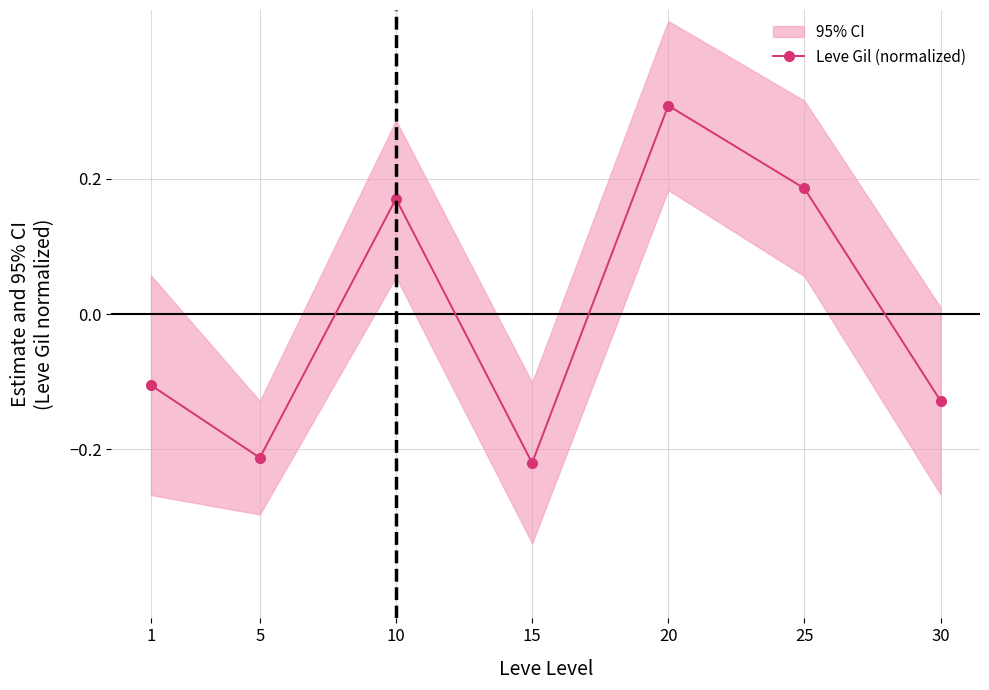

How many lines are shown in the chart?

1